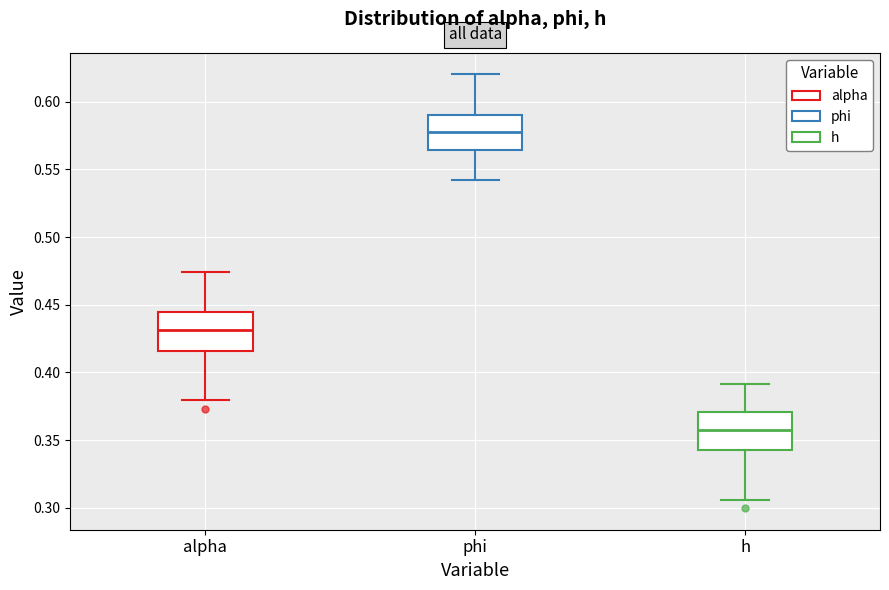

Reading left to right, read every box against the y-axis: the position of its median line, the range the box covers, and the ends of its whiskers. The values are not printed on the chart, so give them approximately, as read against the axis.

alpha: median 0.430, box 0.415 to 0.445, whiskers 0.380 to 0.475
phi: median 0.580, box 0.565 to 0.590, whiskers 0.540 to 0.620
h: median 0.355, box 0.345 to 0.370, whiskers 0.305 to 0.390